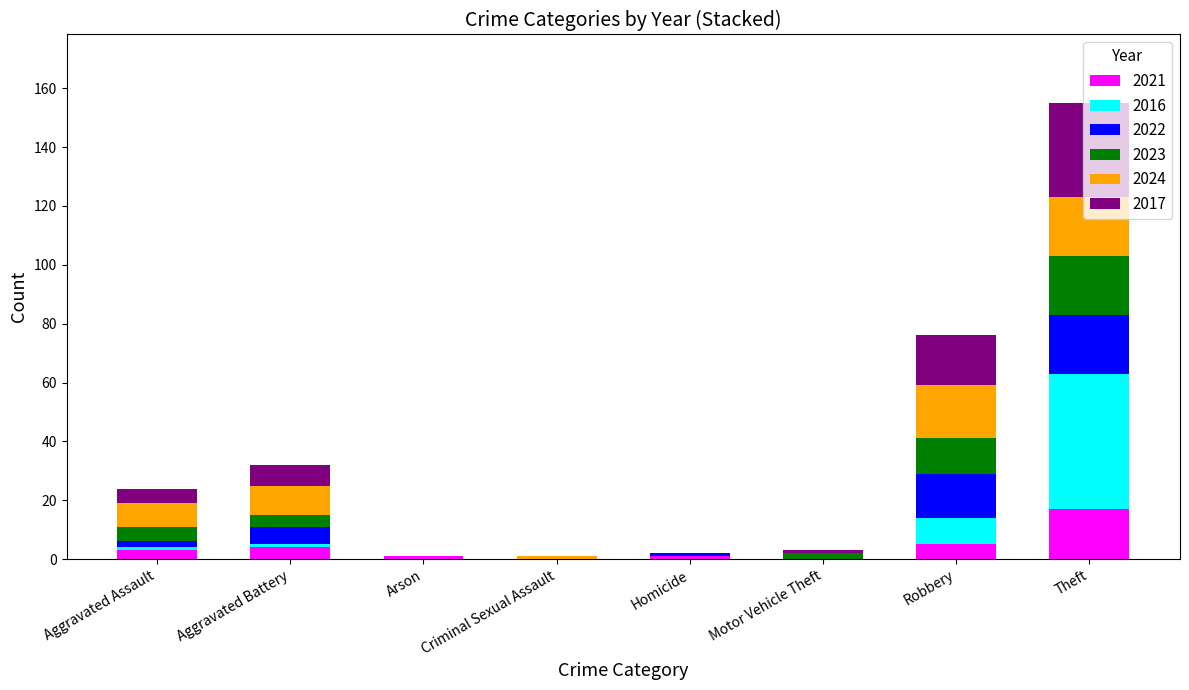

At which category is the sum across all series the highest?

Theft